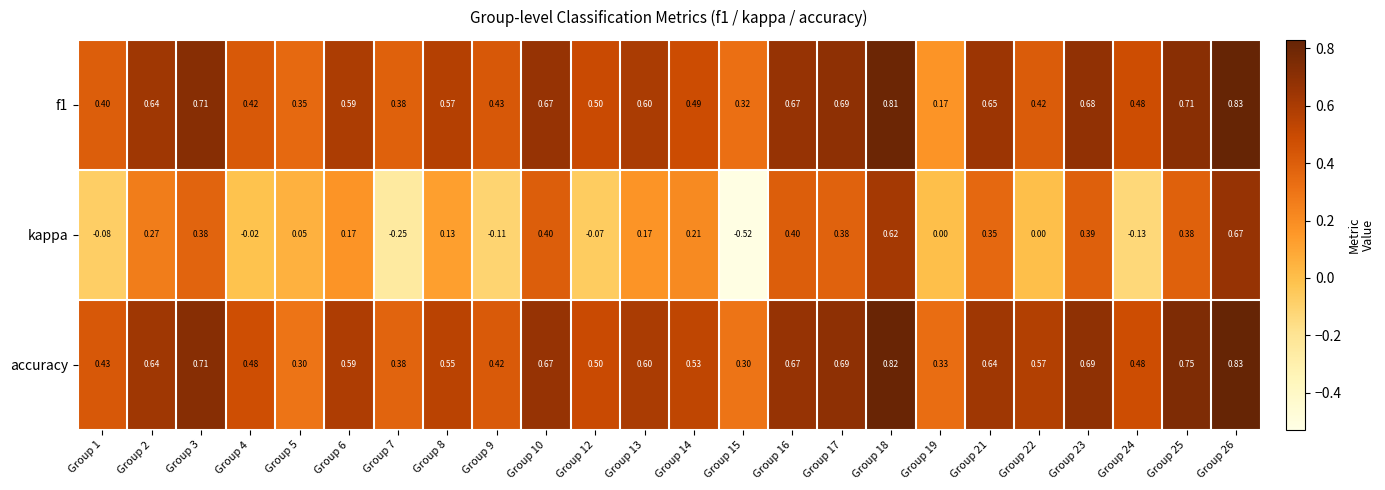

Which series has the largest total across all categories?

accuracy